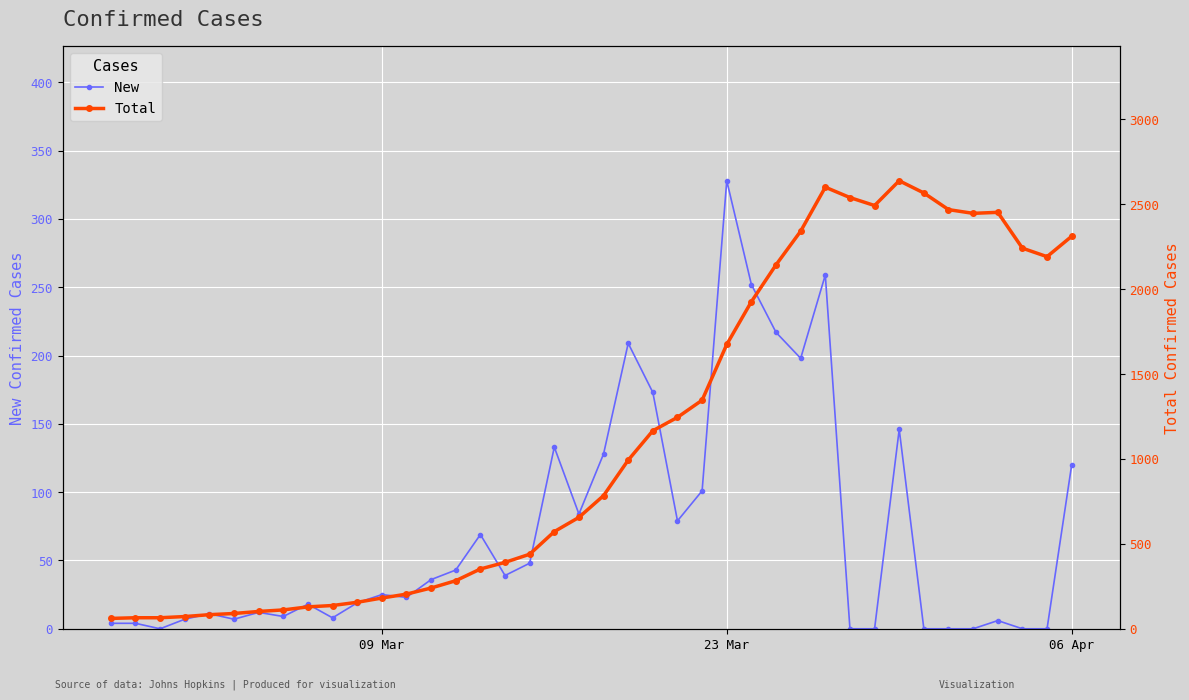

What is the highest value of the New series?

328